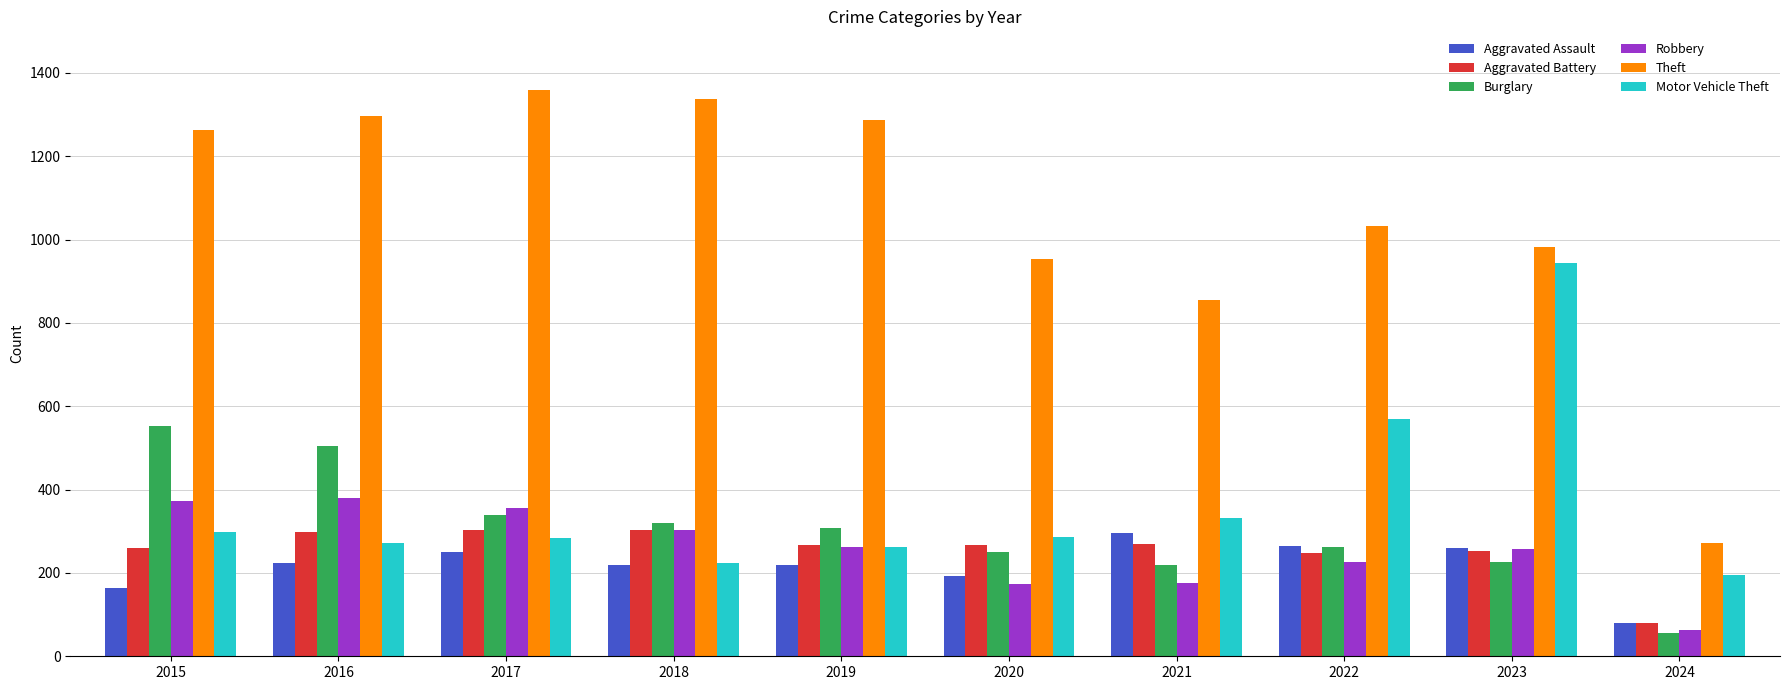

At which label does Burglary first exceed 308?

2015